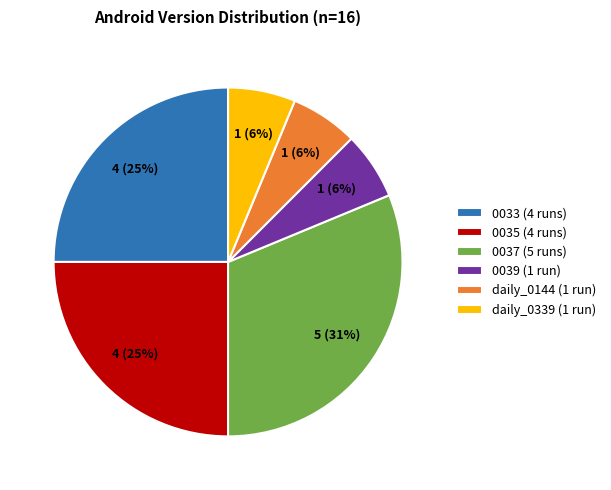

True or false: daily_0339 (1 run) accounts for 6% of the total.

True